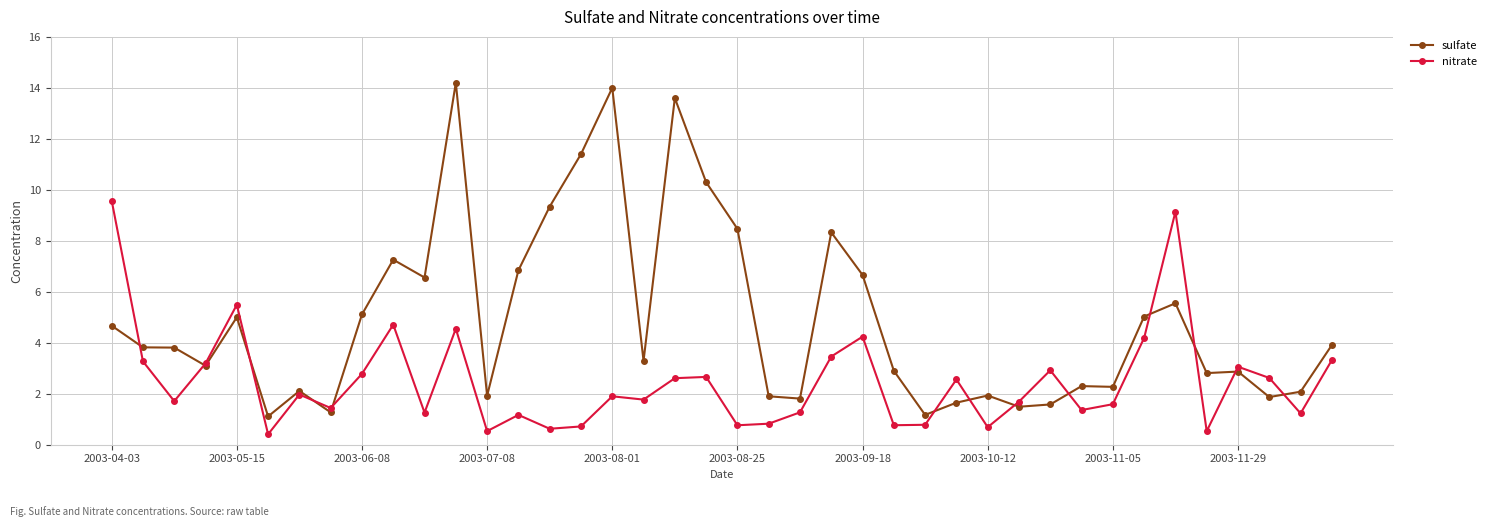

Which series has the largest range (max minus min)?

sulfate